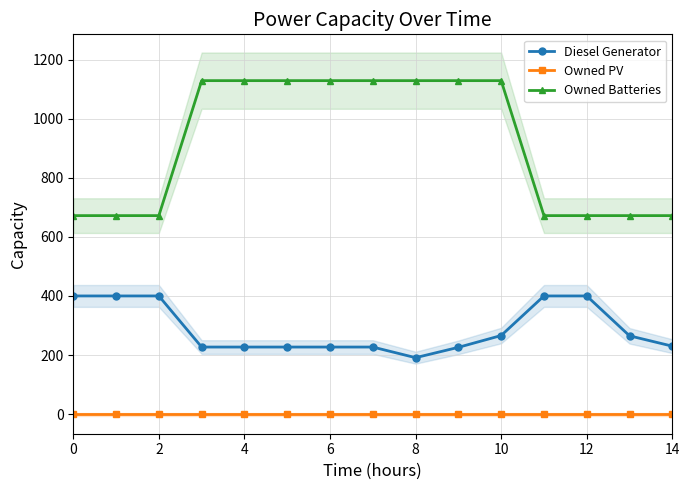

True or false: Owned PV has a value of 0 at 13.

True